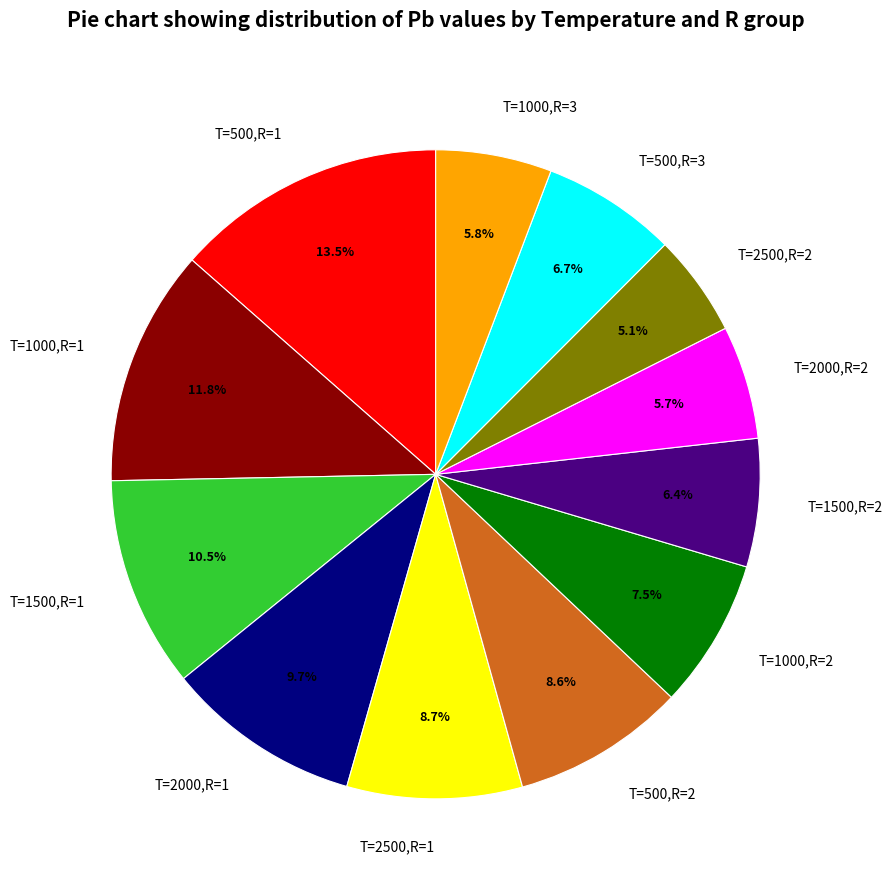

To the nearest percent, what is the difference between the largest and smallest slice percentages?

8%